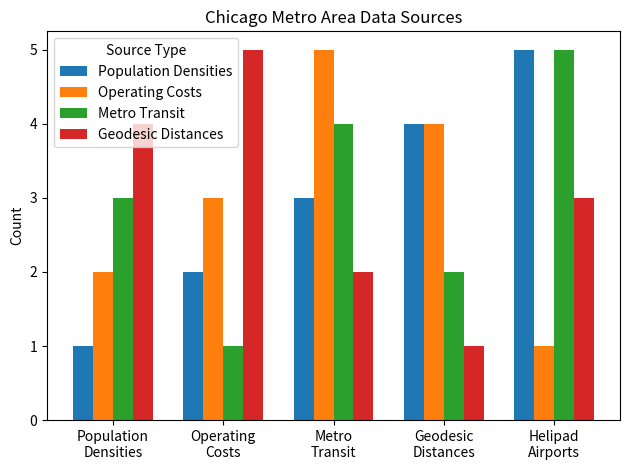

What is the sum of all Operating Costs values?

15